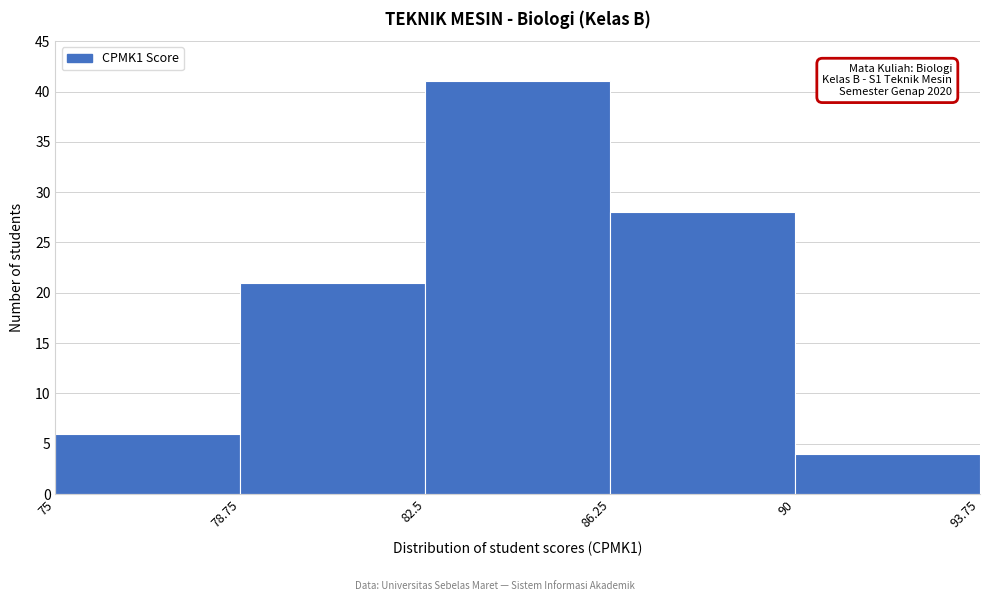

Which range on the x-axis has the tallest bar?

82.5 to 86.25